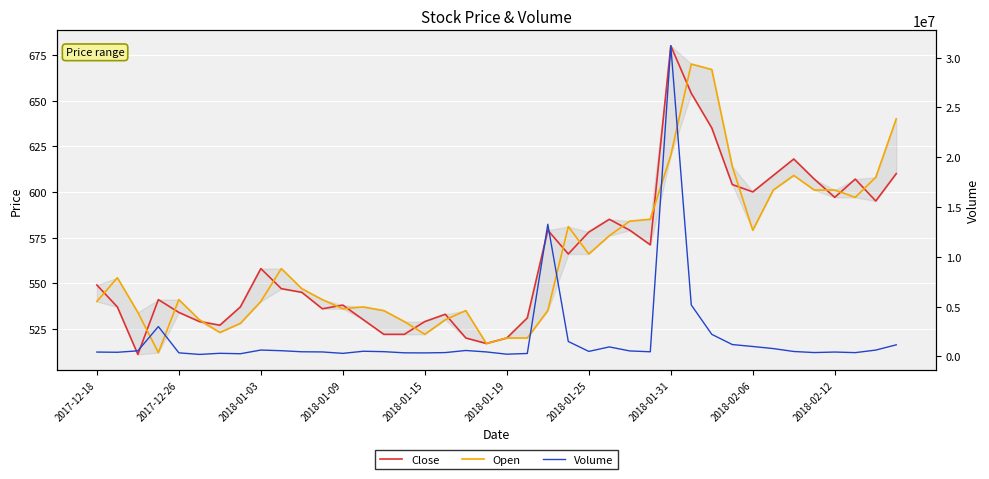

What is the highest value of the Volume series?

31196791